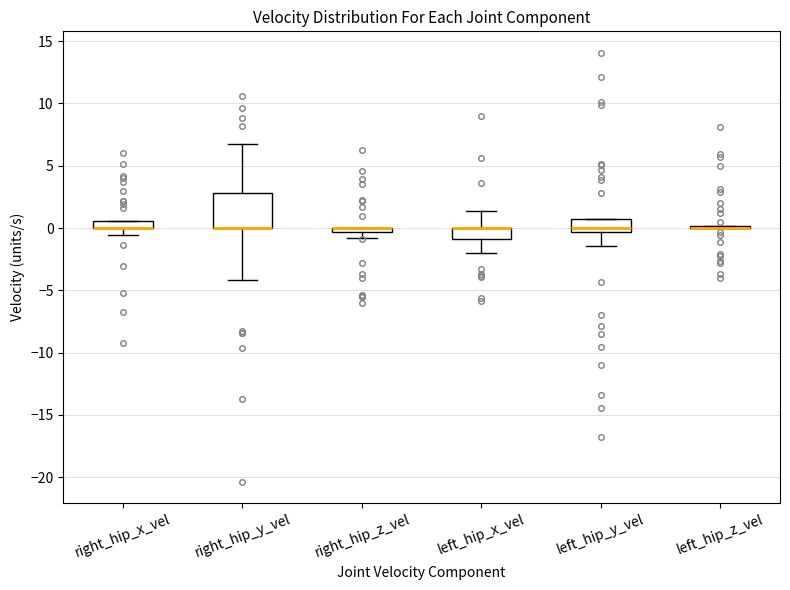

Comparing the boxes themselves (not the whiskers), which one is the tallest?

right_hip_y_vel